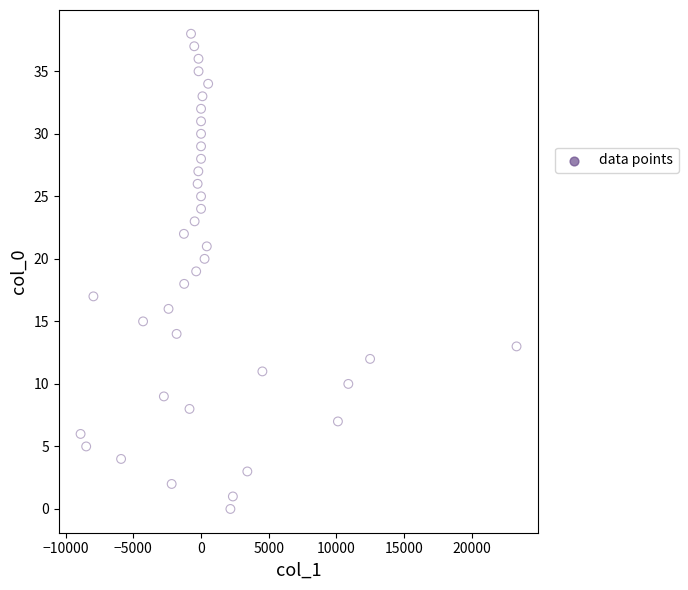

What is the range of Y values (max minus min)?

38